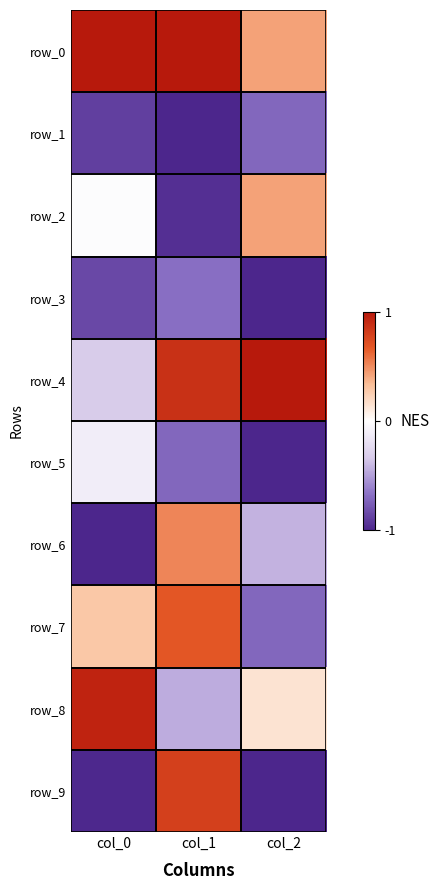

Reading left to right, list all the values displayed in this chart.

row_0: 1.0	1.0	0.4
row_1: -0.9	-1.0	-0.7
row_2: -0.0	-1.0	0.4
row_3: -0.8	-0.7	-1.0
row_4: -0.3	0.9	1.0
row_5: -0.1	-0.7	-1.0
row_6: -1.0	0.5	-0.4
row_7: 0.3	0.7	-0.7
row_8: 0.9	-0.4	0.1
row_9: -1.0	0.8	-1.0